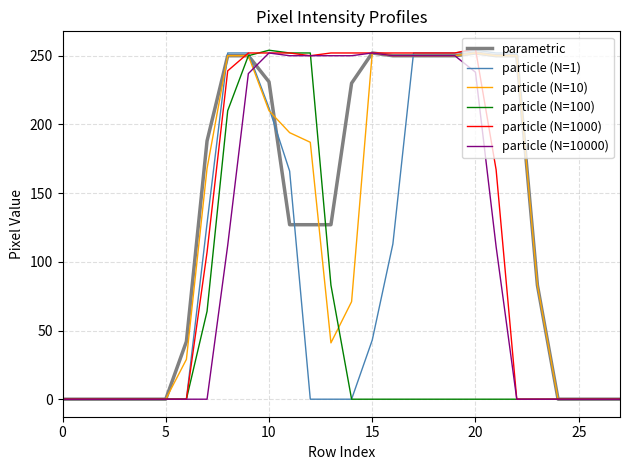

What is the maximum value for particle (N=10000)?

252